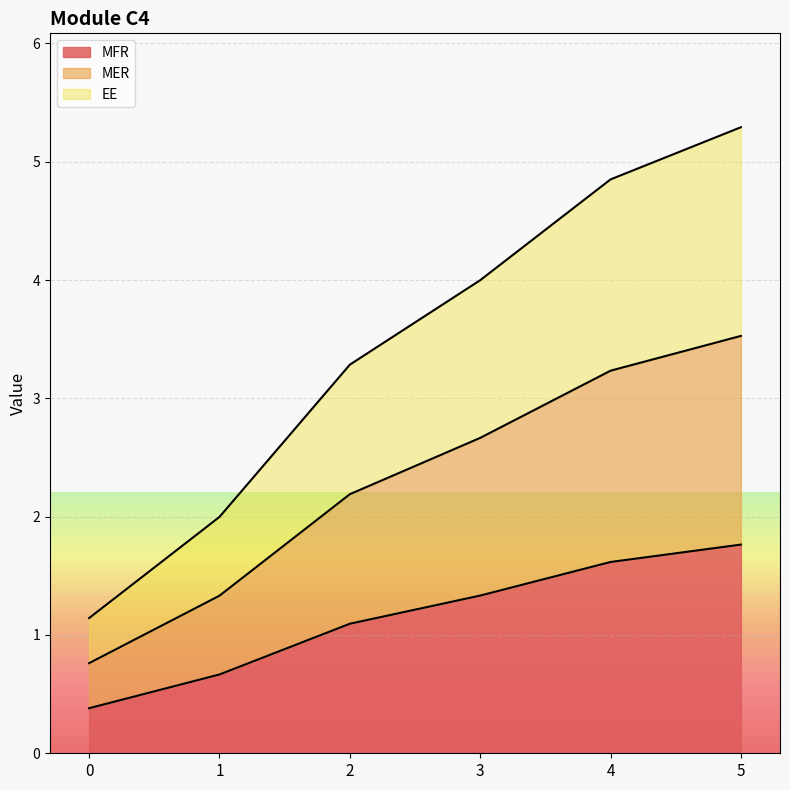

True or false: MFR and EE cross at least once.

False